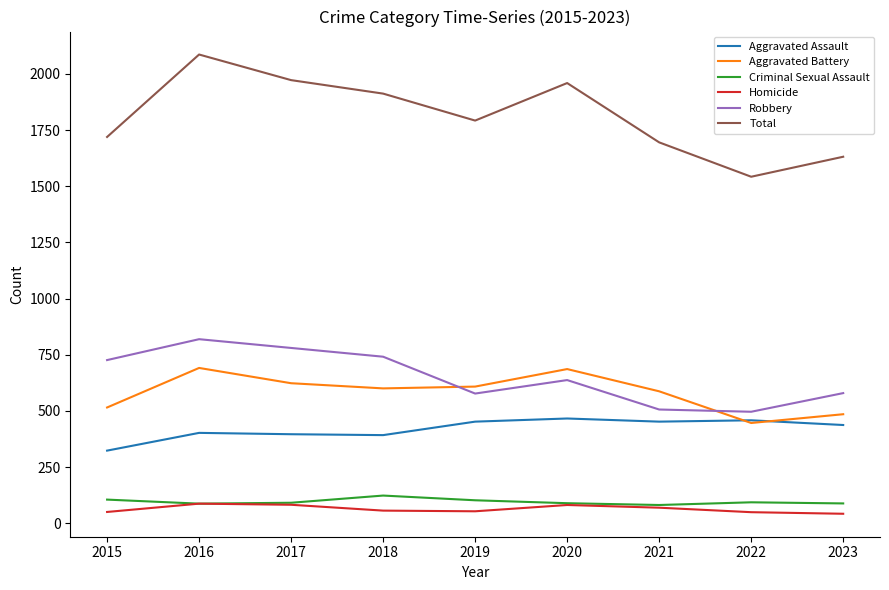

How many lines are shown in the chart?

6